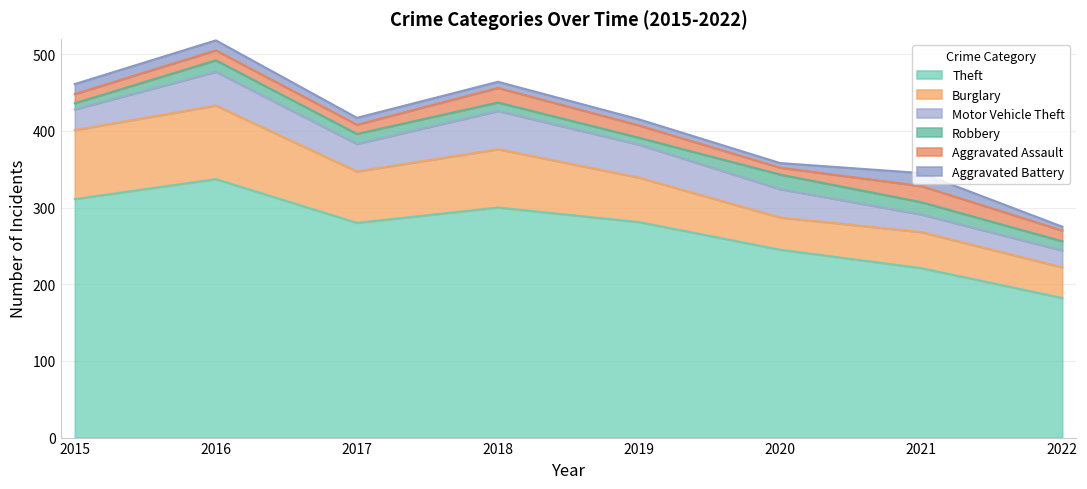

Is the value of Motor Vehicle Theft at 2019 greater than the value of Burglary at 2021?

No